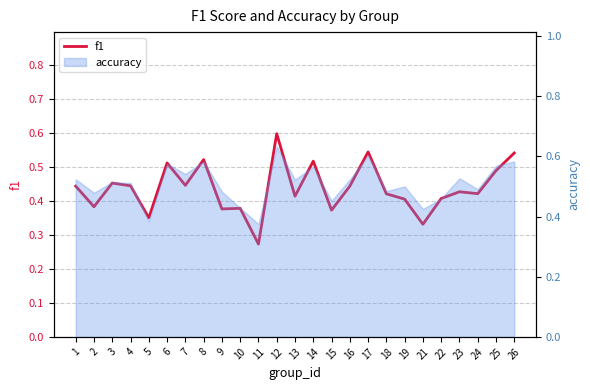

Does the chart display data point markers on the line(s)?

No